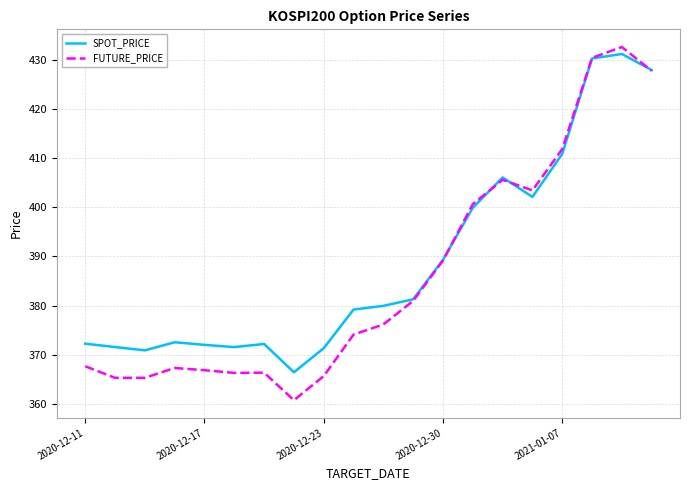

True or false: SPOT_PRICE has more than 1 interior local peaks.

True